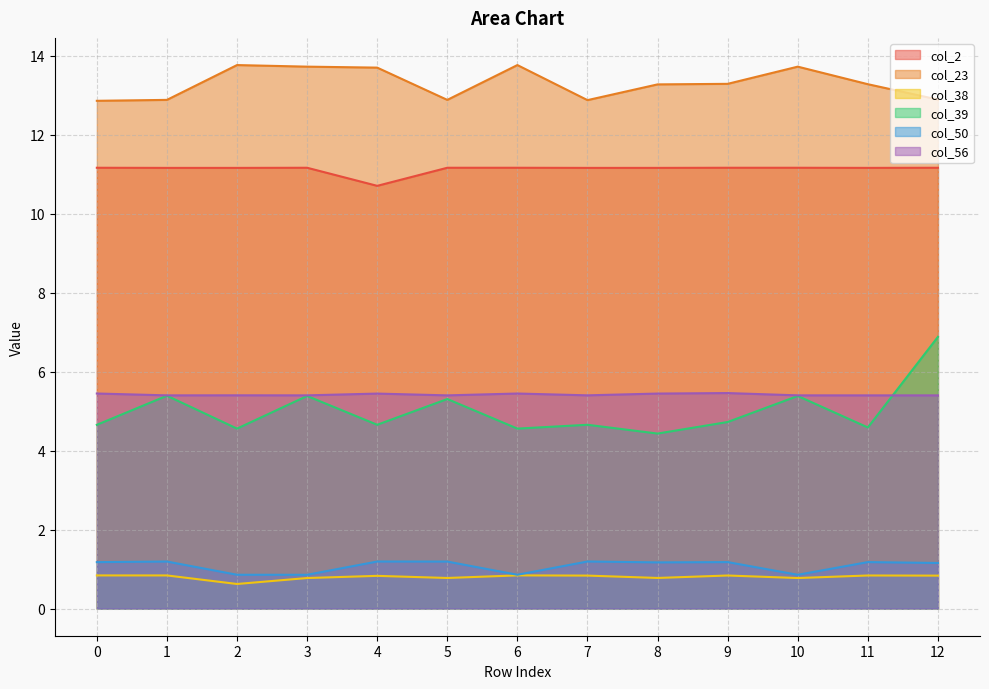

Reading left to right, extract all data points from this chart.

col_2: 0=11.2	1=11.2	2=11.2	3=11.2	4=10.7	5=11.2	6=11.2	7=11.2	8=11.2	9=11.2	10=11.2	11=11.2	12=11.2
col_23: 0=12.9	1=12.9	2=13.8	3=13.7	4=13.7	5=12.9	6=13.8	7=12.9	8=13.3	9=13.3	10=13.7	11=13.3	12=12.9
col_38: 0=0.8	1=0.8	2=0.6	3=0.8	4=0.8	5=0.8	6=0.8	7=0.8	8=0.8	9=0.8	10=0.8	11=0.8	12=0.8
col_39: 0=4.7	1=5.4	2=4.6	3=5.4	4=4.7	5=5.3	6=4.6	7=4.7	8=4.4	9=4.7	10=5.4	11=4.6	12=6.9
col_50: 0=1.2	1=1.2	2=0.9	3=0.9	4=1.2	5=1.2	6=0.9	7=1.2	8=1.2	9=1.2	10=0.9	11=1.2	12=1.2
col_56: 0=5.4	1=5.4	2=5.4	3=5.4	4=5.4	5=5.4	6=5.4	7=5.4	8=5.4	9=5.5	10=5.4	11=5.4	12=5.4